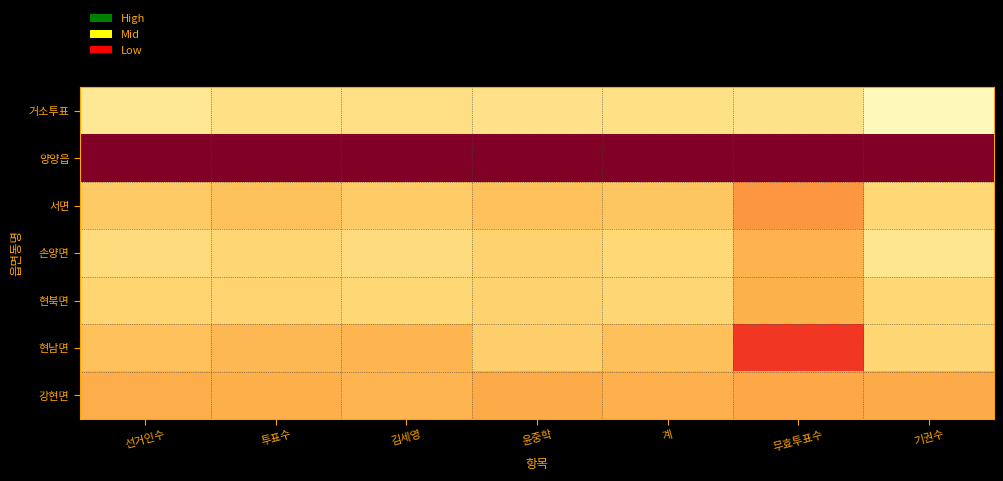

Which series changed the most between 김세영 and 무효투표수?

현남면